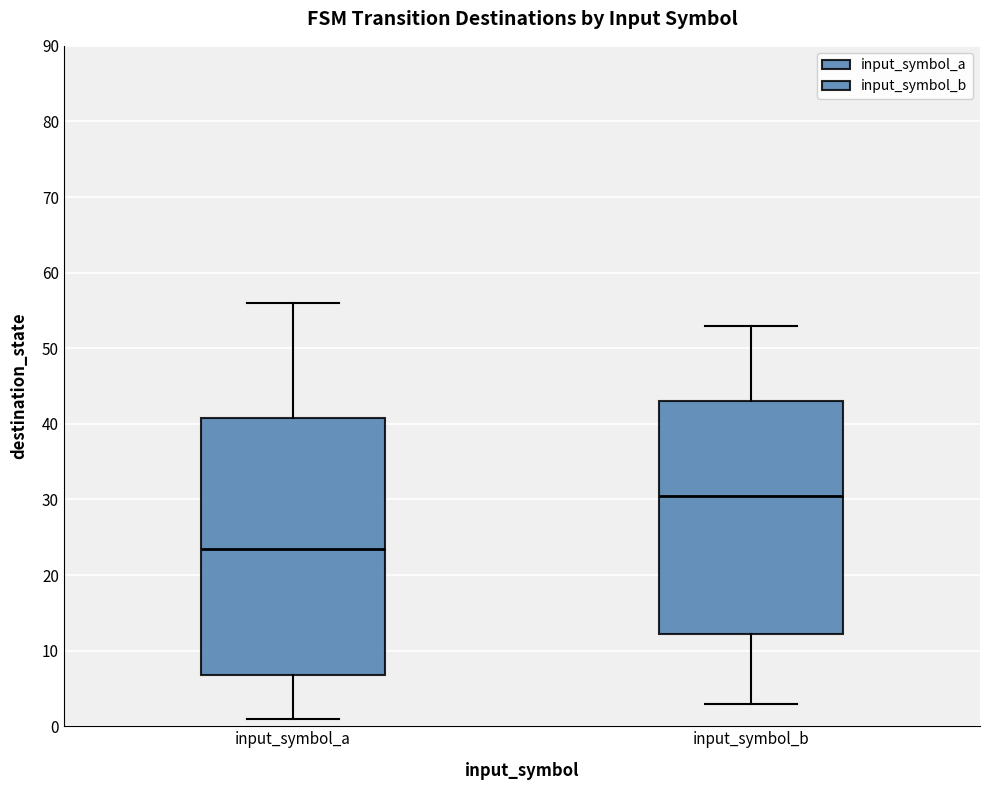

Where does the upper whisker of the box for input_symbol_a end on the y-axis? The values are not printed on the chart, so give them approximately, as read against the axis.

56